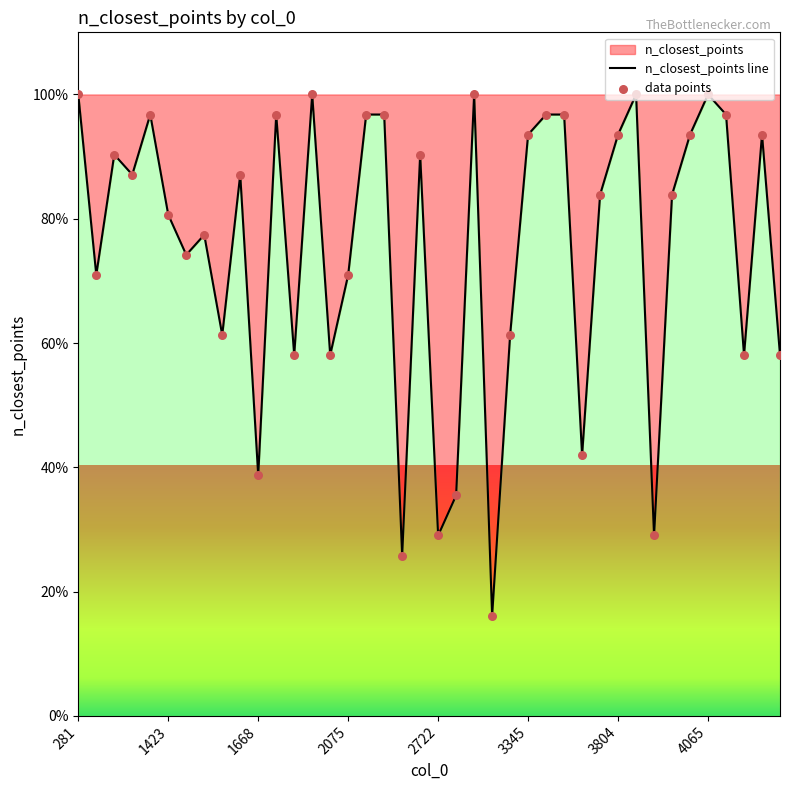

Which series has the largest Y range (max minus min)?

n_closest_points line